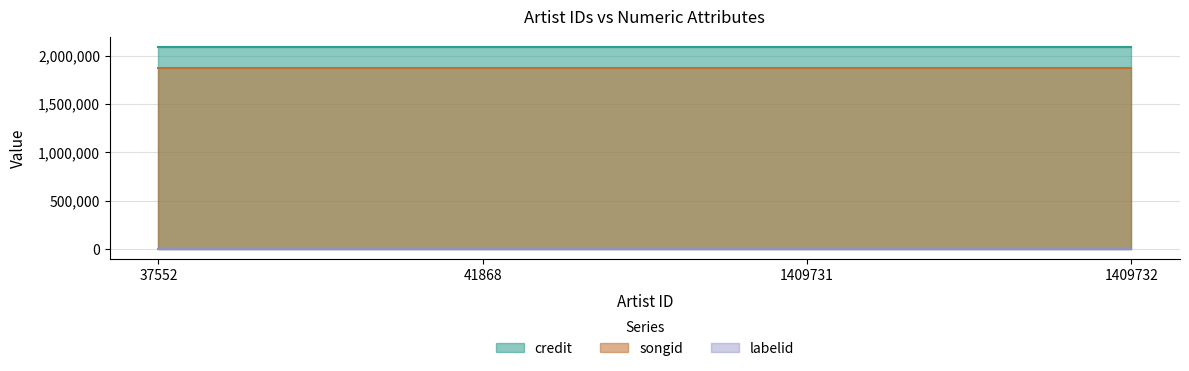

The labelid series shows 647 at 37552. True or false?

True